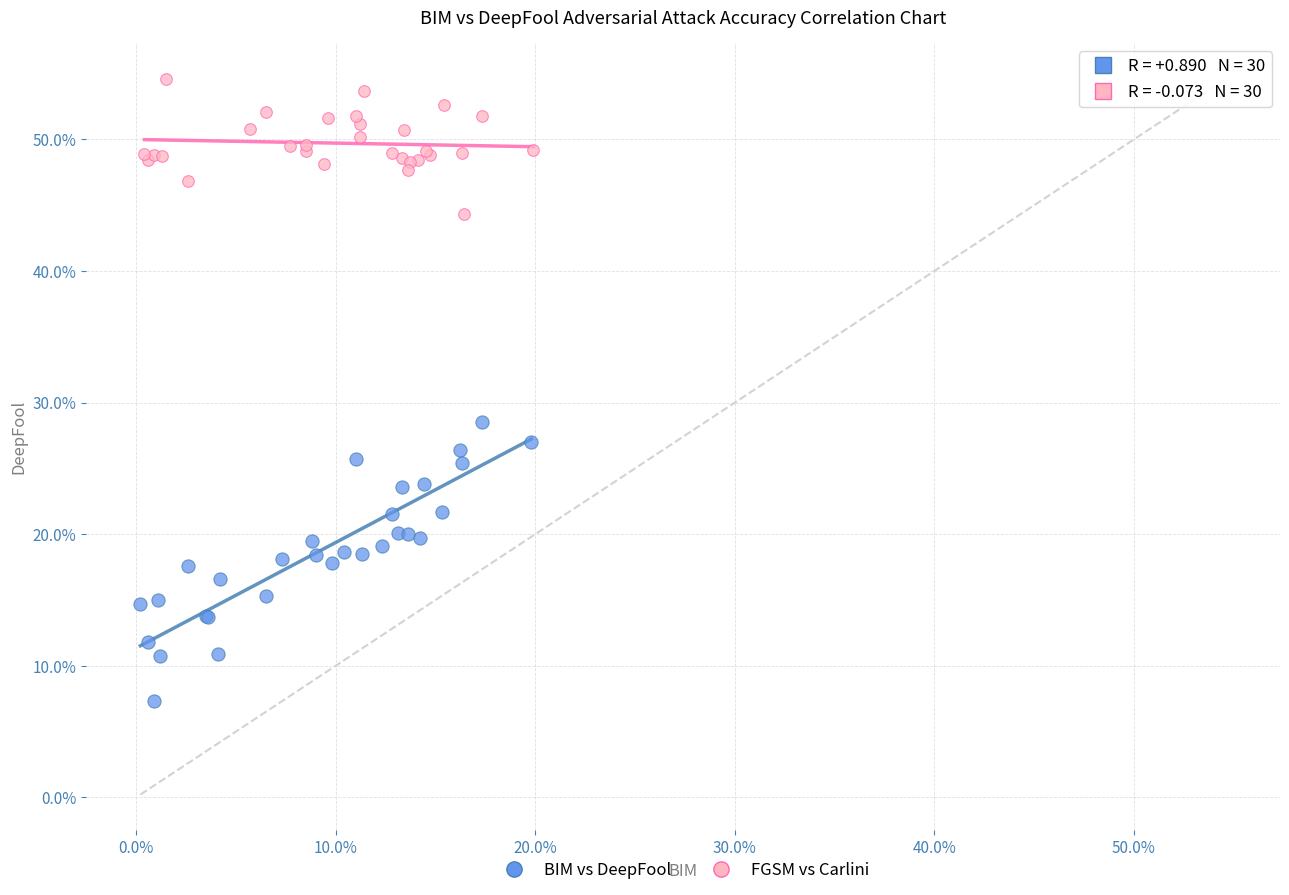

Which series reaches the minimum Y coordinate?

BIM vs DeepFool